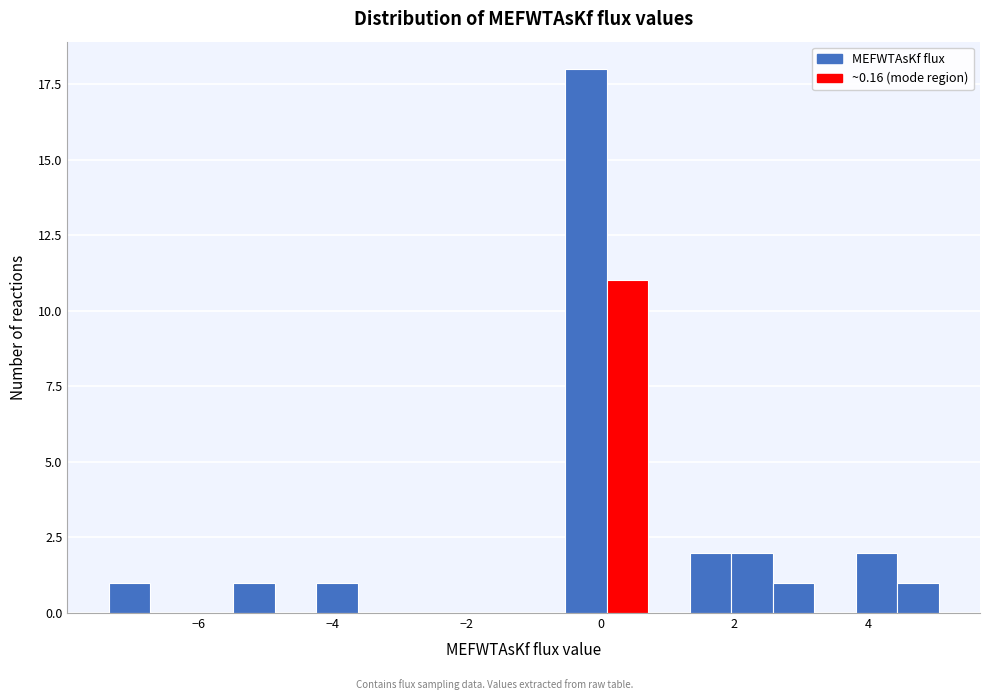

Around what value on the x-axis is the tallest bar? Give the approximate position of its centre, as read against the axis.

-0.2